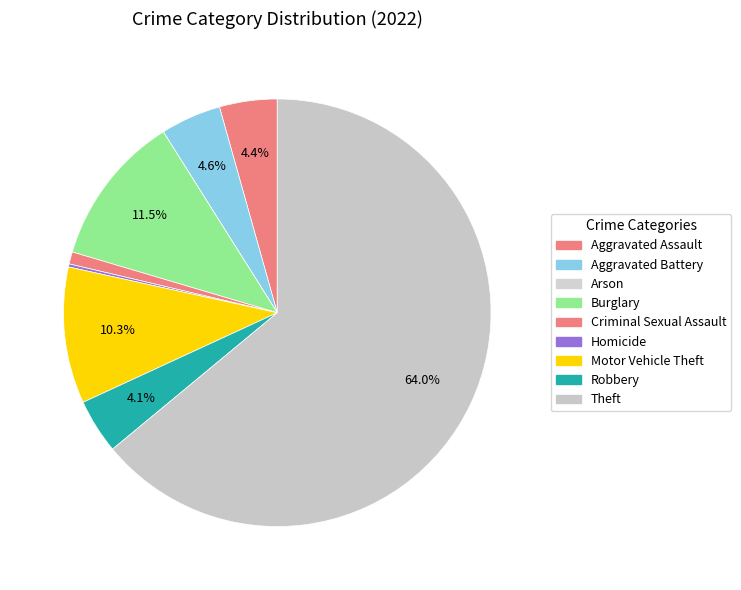

What is the ratio of the value at Aggravated Assault to the value at Robbery?

1.1